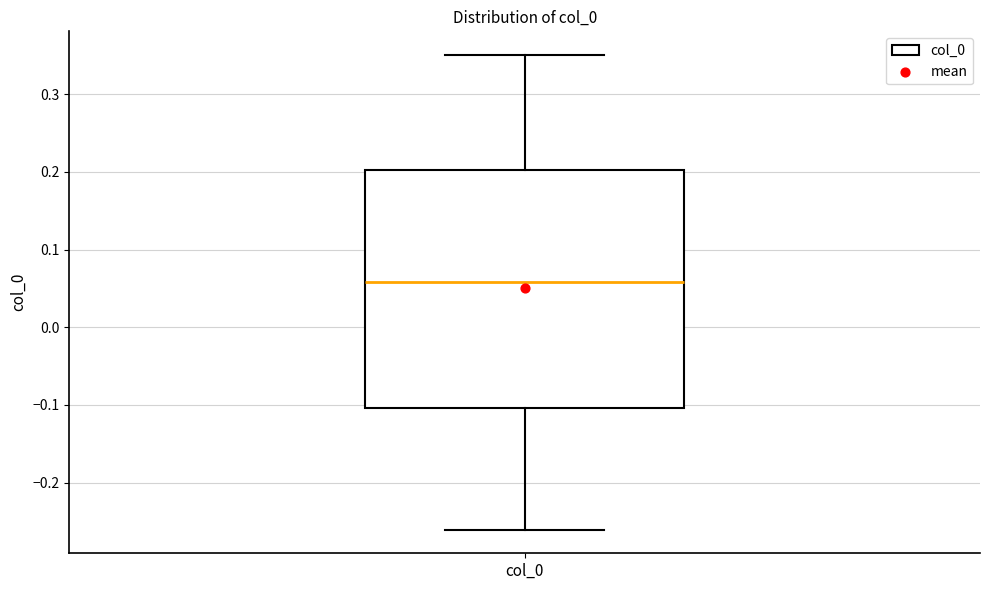

Read this box plot against the y-axis: the position of the median line, the range covered by the box, and the ends of both whiskers. The values are not printed on the chart, so give them approximately, as read against the axis.

median 0.06, box -0.10 to 0.20, whiskers -0.26 to 0.35